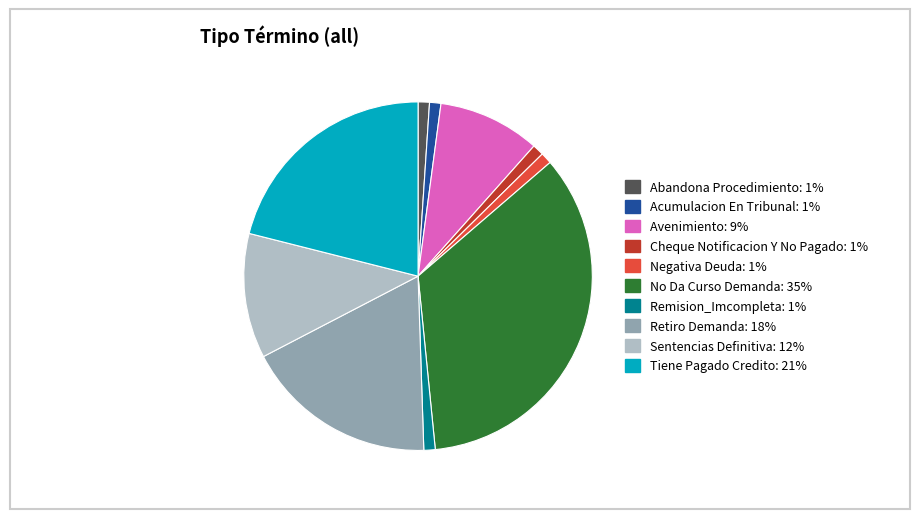

True or false: Sentencias Definitiva accounts for 12% of the total.

True